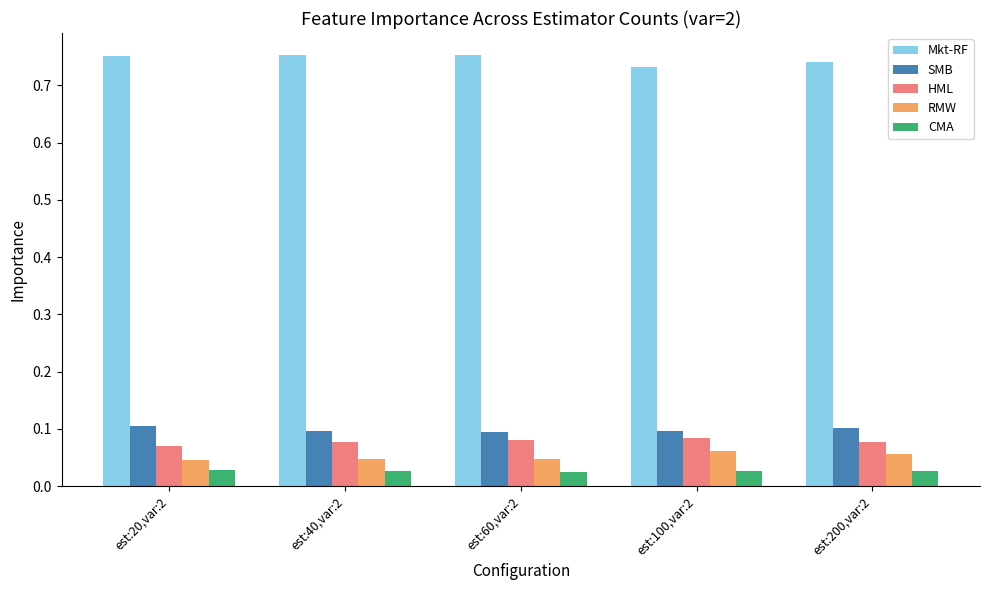

List the series in order of their peak value, highest first.

Mkt-RF, SMB, HML, RMW, CMA